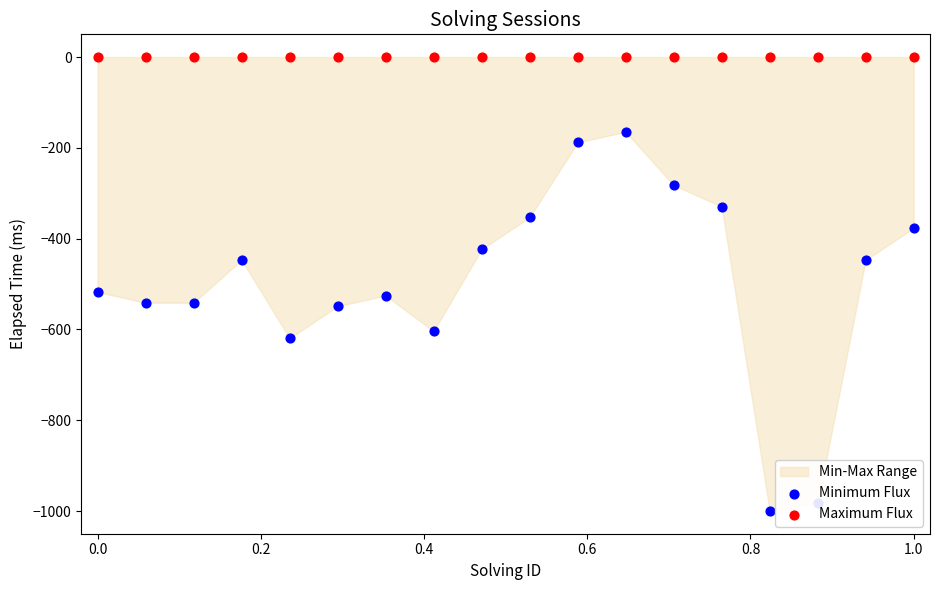

Is the value of Minimum Flux at 12 greater than the value of Maximum Flux at 1.2?

No